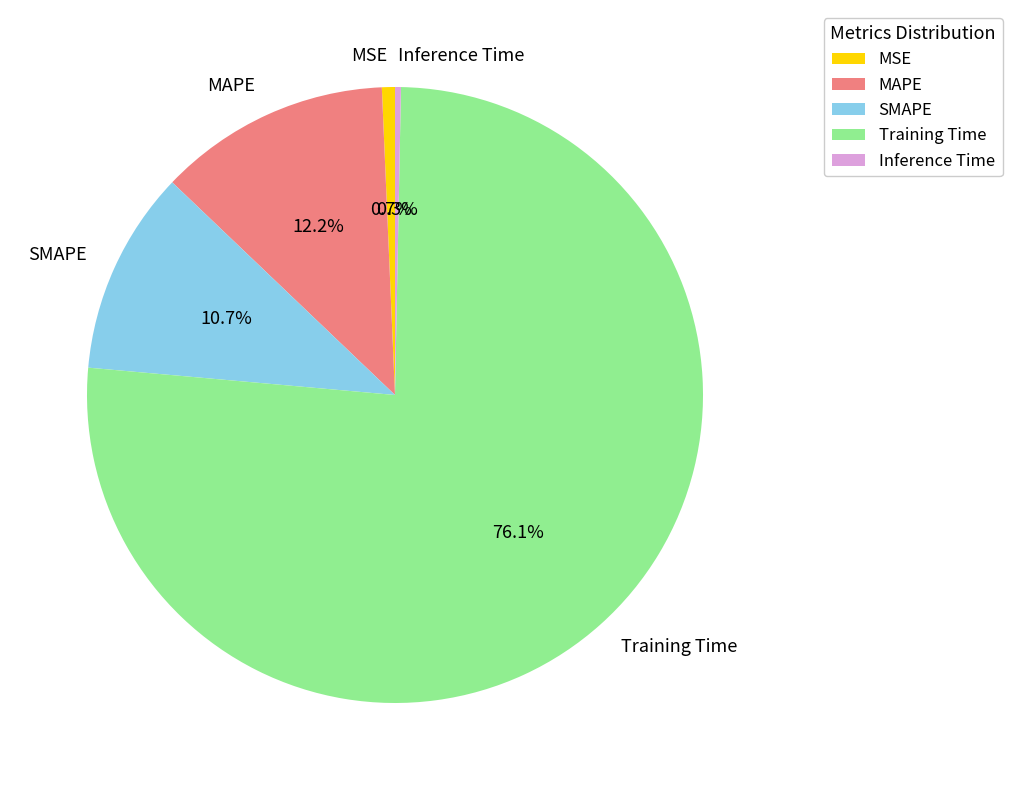

Is the sum of Inference Time and SMAPE greater than half?

No